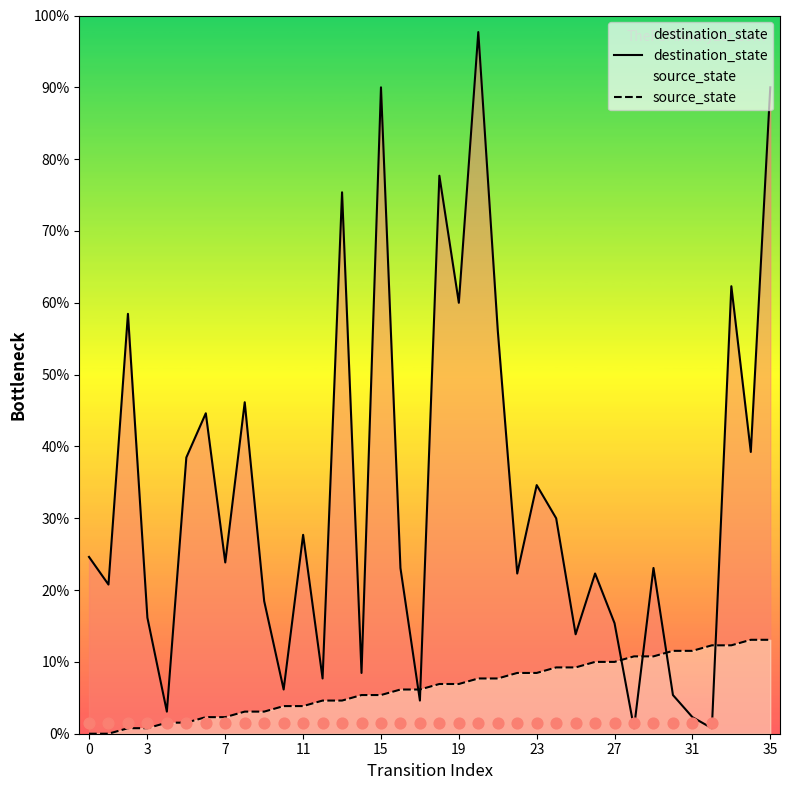

Which series has the largest Y range (max minus min)?

destination_state